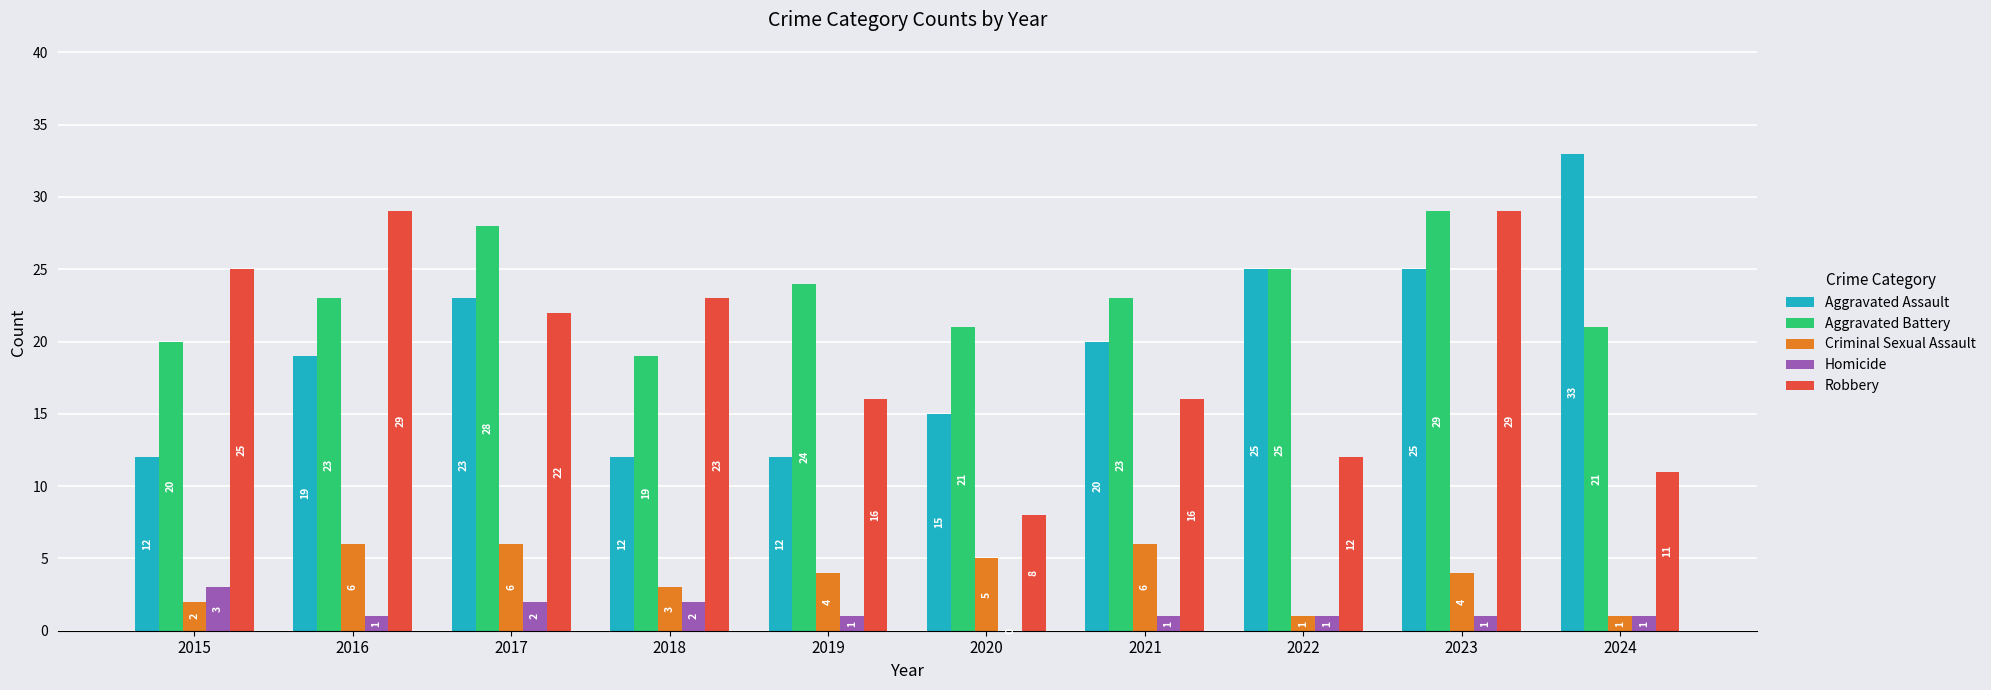

Is the value of Aggravated Battery at 2020 greater than the value of Criminal Sexual Assault at 2024?

Yes